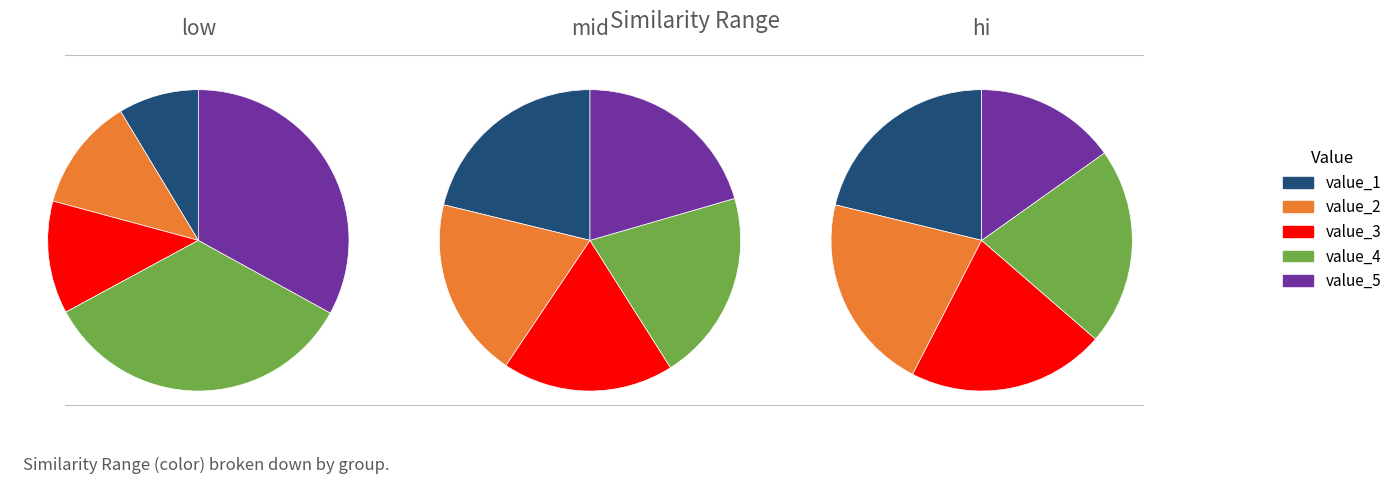

Which slice is the largest?

low